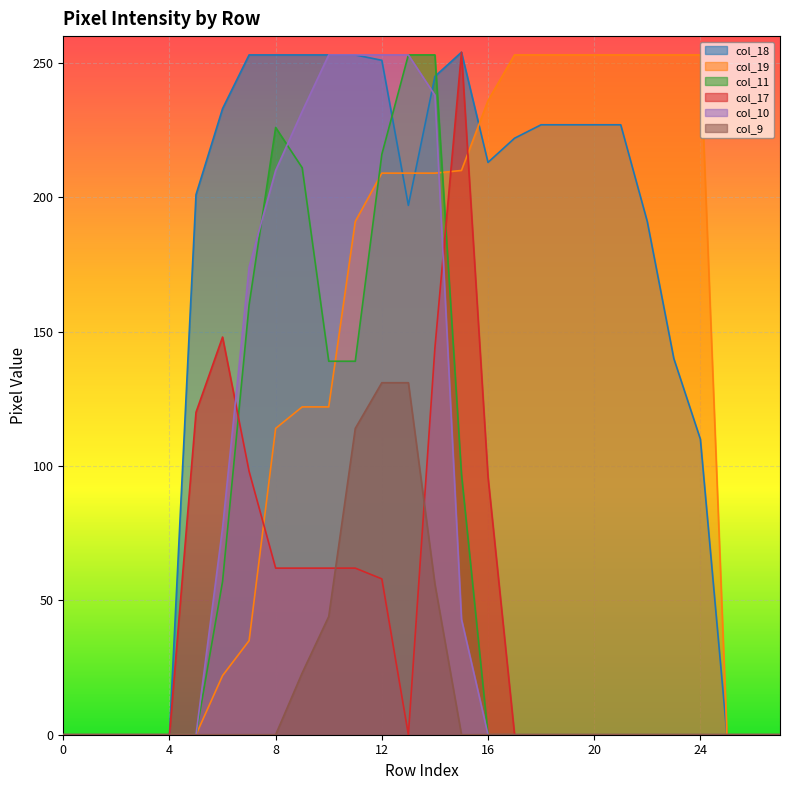

Is it true that col_17 equals 58 at 12?

True